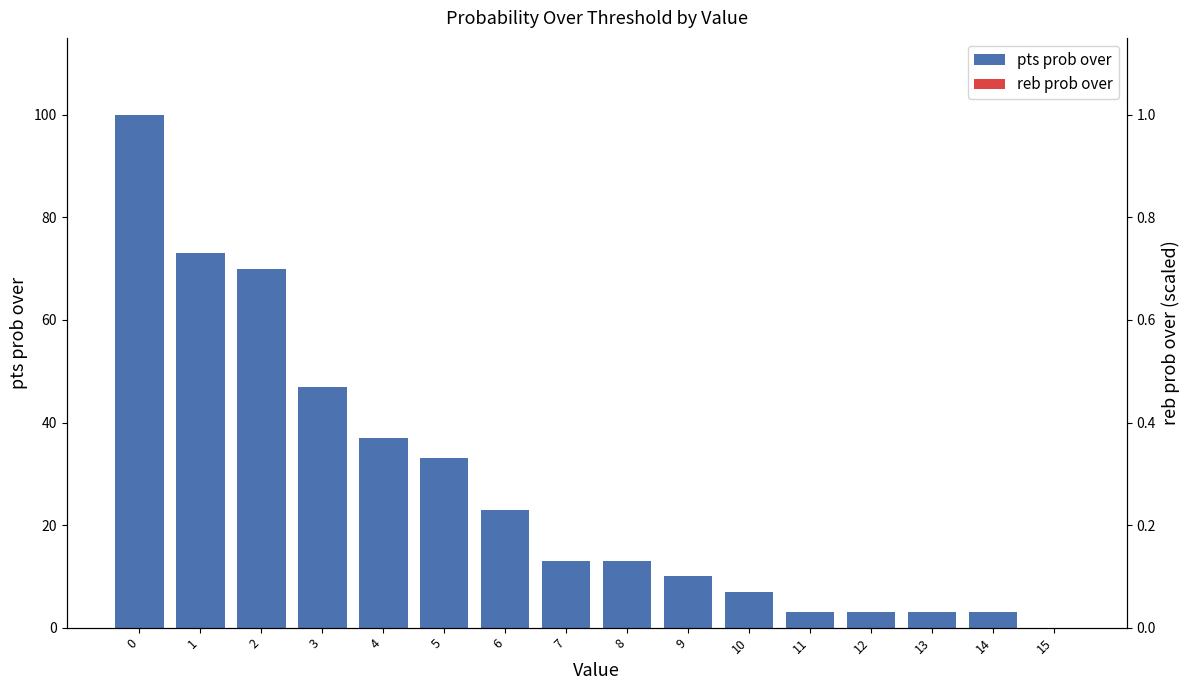

What is the ratio of the value at 3 to the value at 0?

0.5